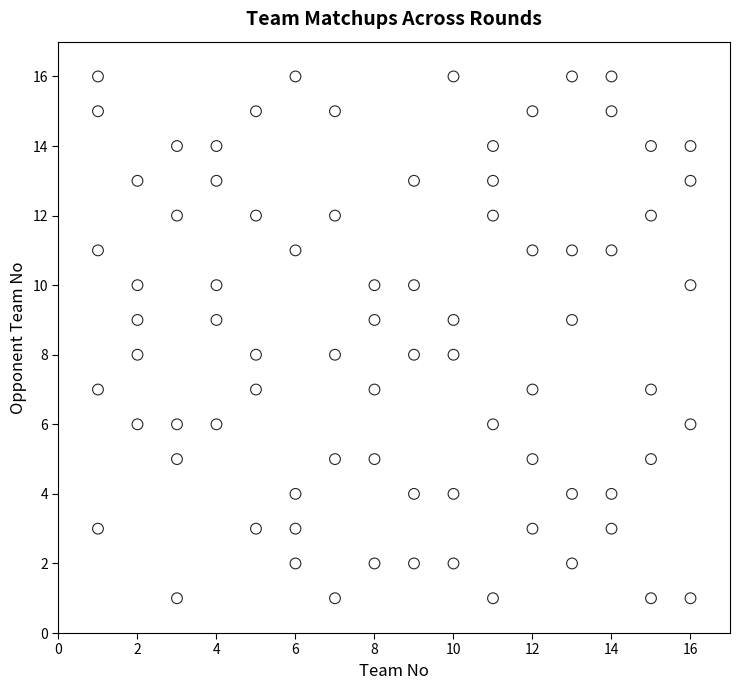

What is the range of X values (max minus min)?

15